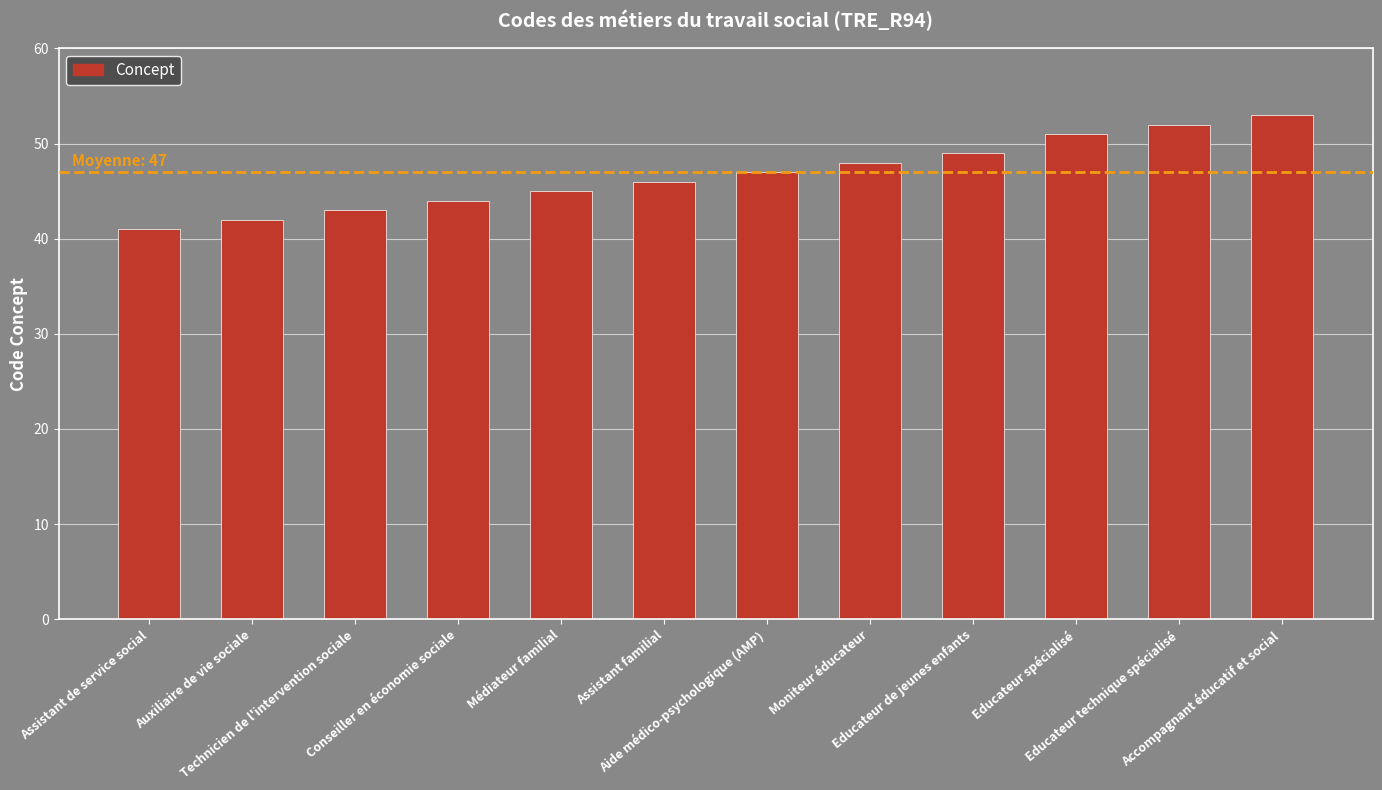

What is the smallest value displayed?

41